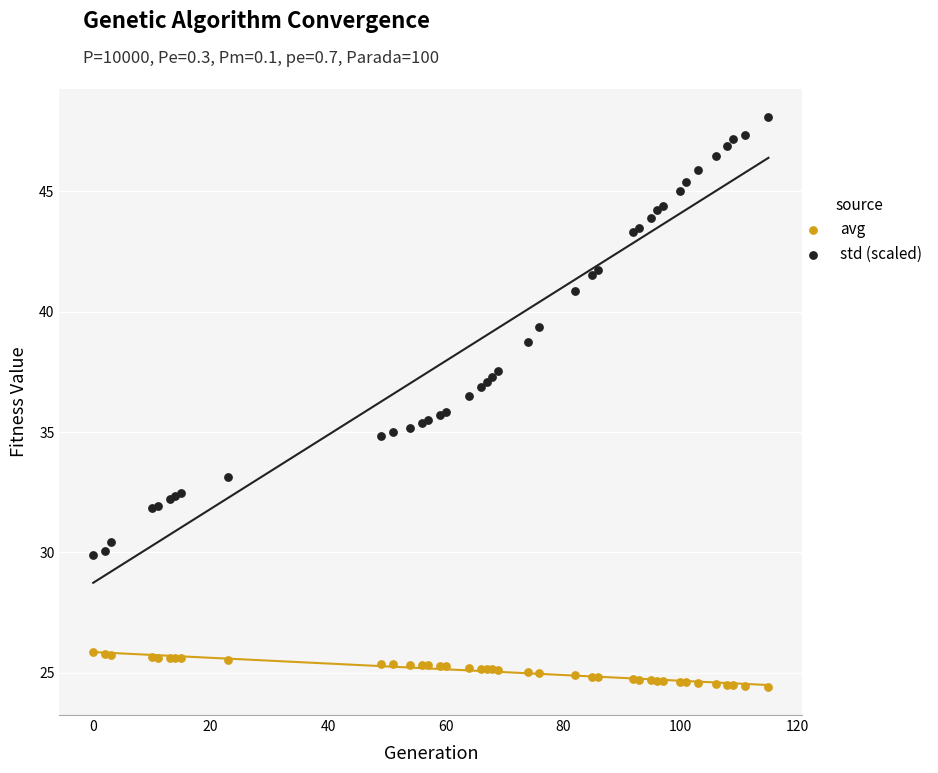

What is the X range (max minus min) for the scatter plot?

115.0